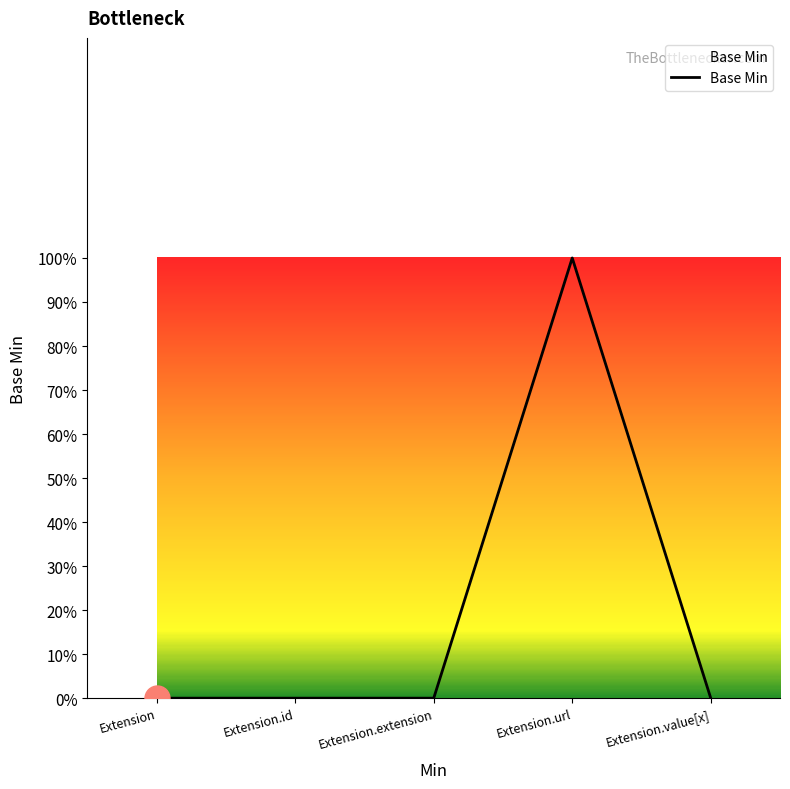

Between Extension.value[x] and Extension.url, which is larger?

Extension.url